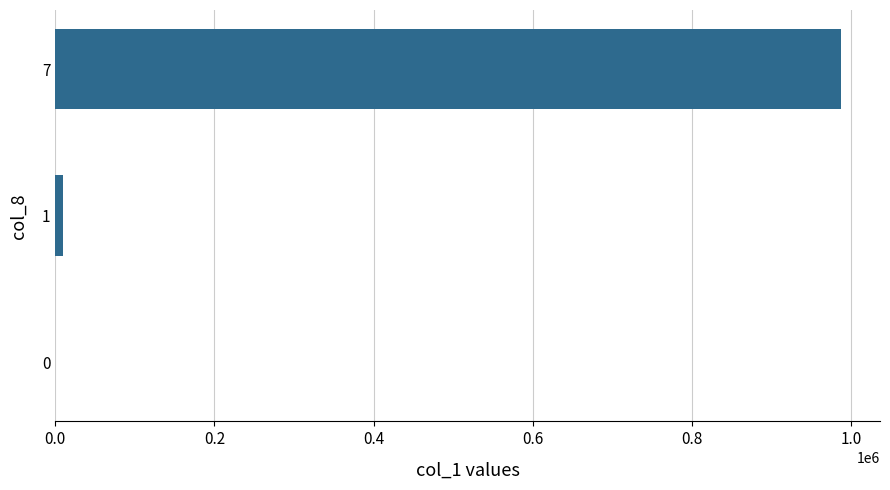

What is the sum of all values?

997000